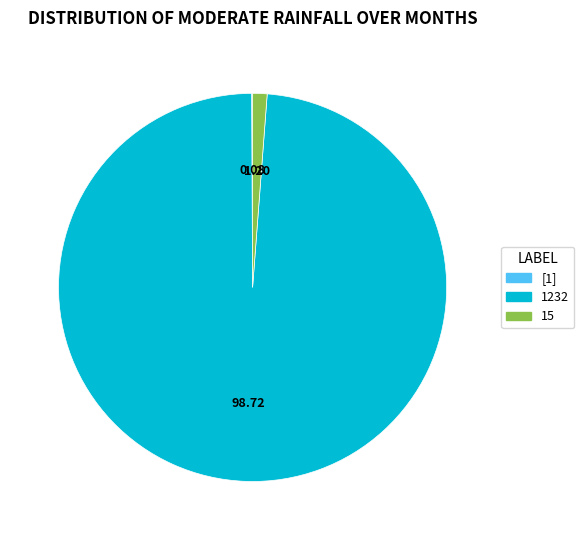

Does 1232 account for over 50% of the chart?

Yes